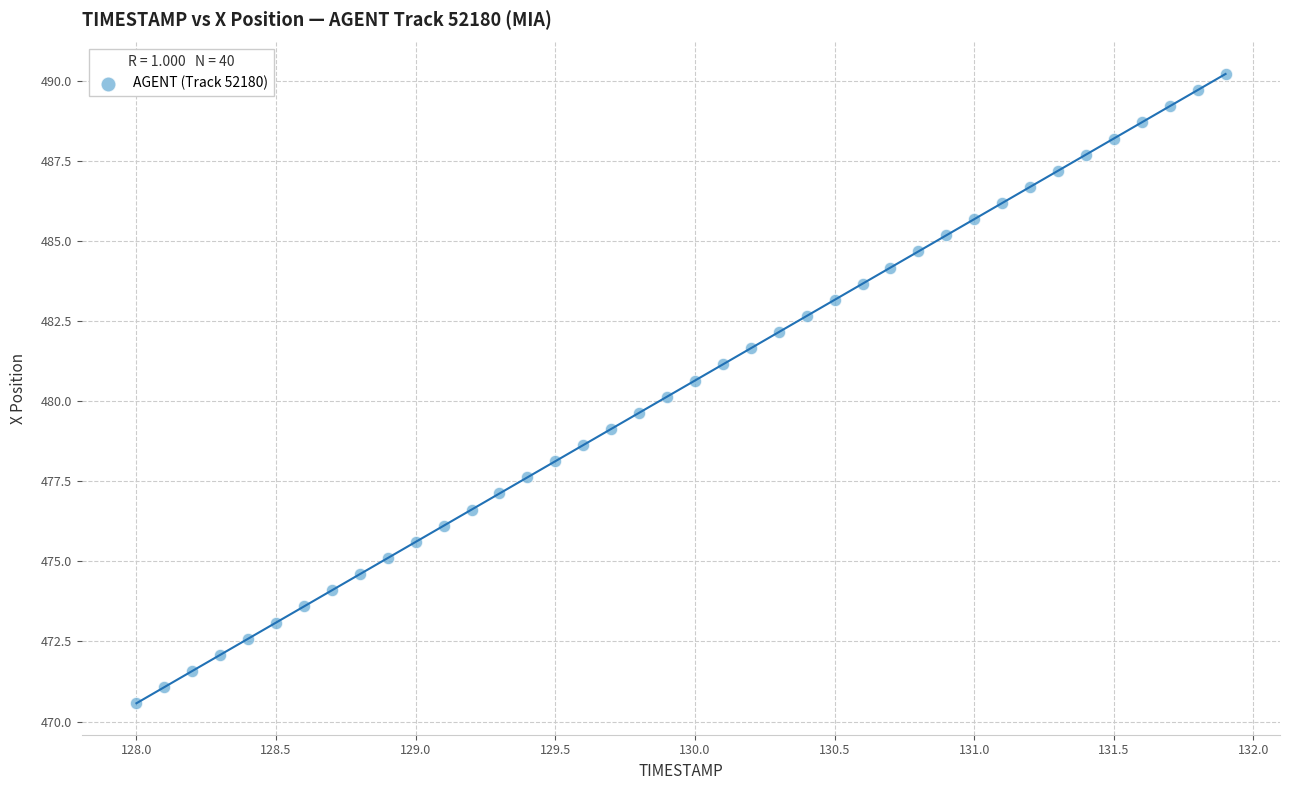

What is the range of Y values (max minus min)?

19.6